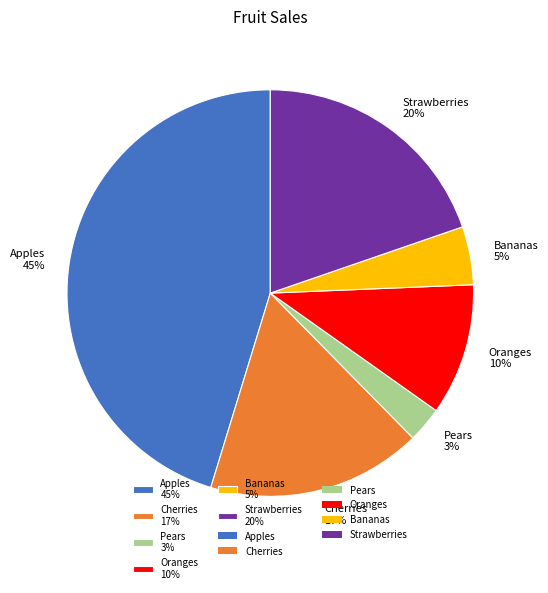

To the nearest percent, what percentage of the pie is Pears?

3%